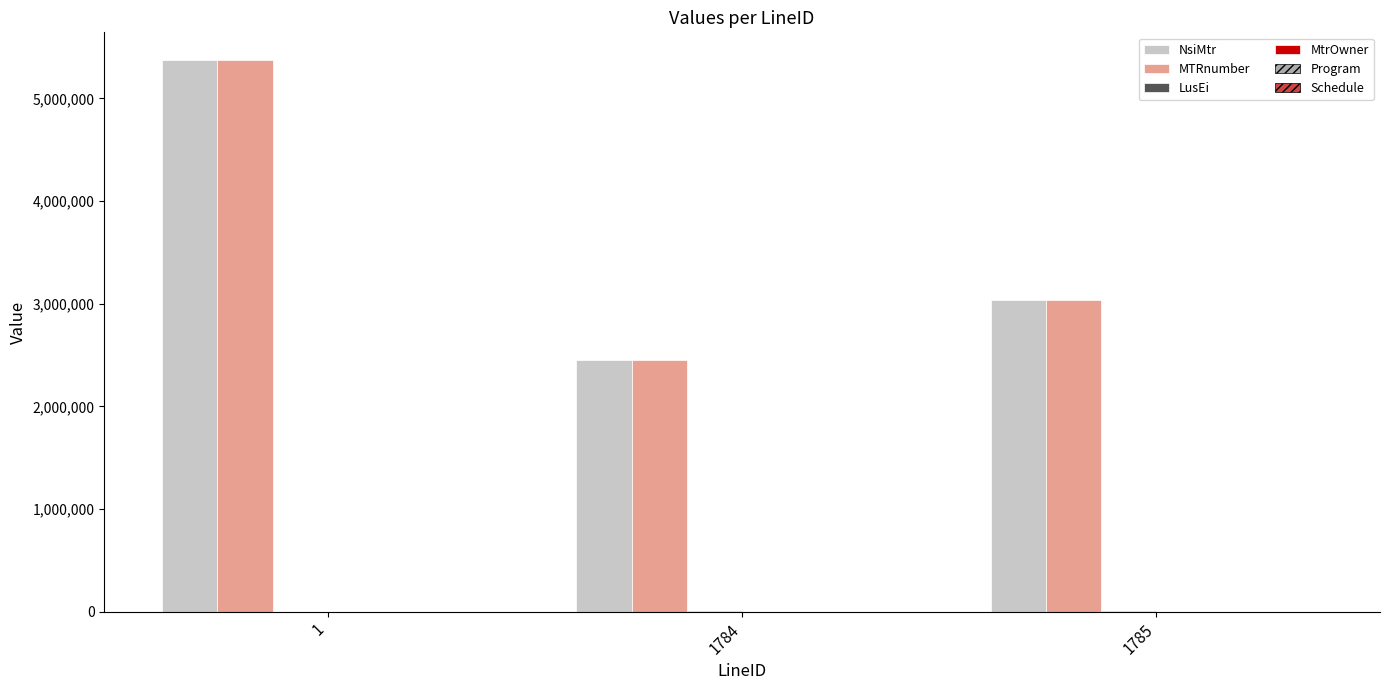

The value of NsiMtr at 1785 is 3032911. True or false?

True